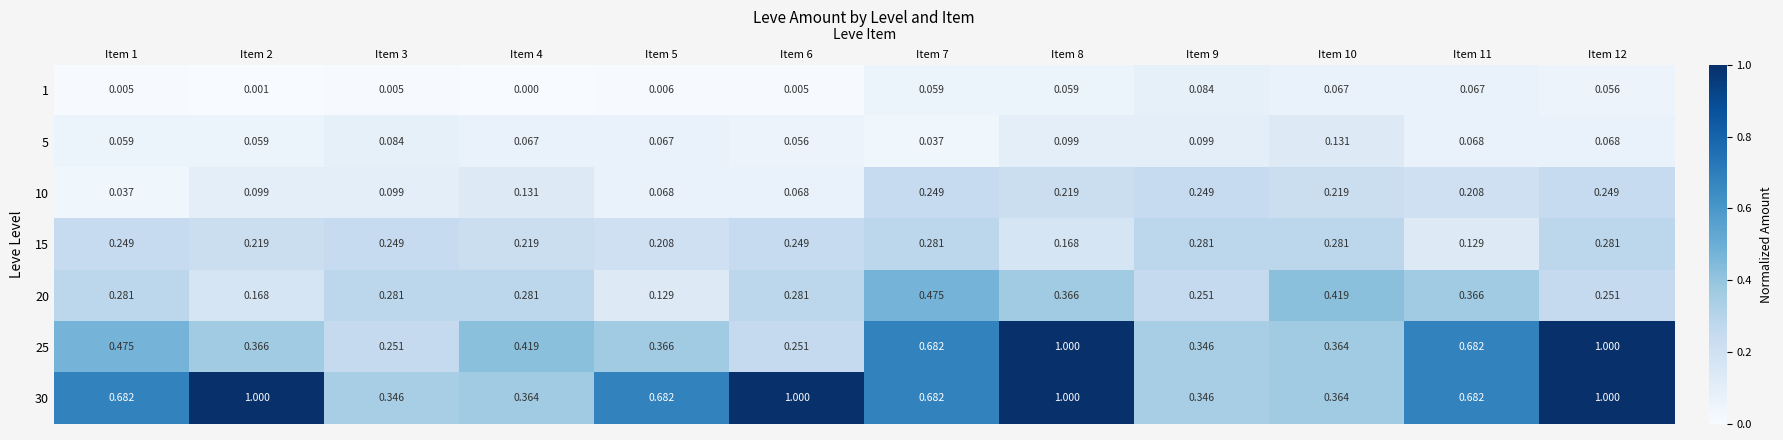

Rank the series at Item 5 from highest to lowest value.

30, 25, 15, 20, 10, 5, 1